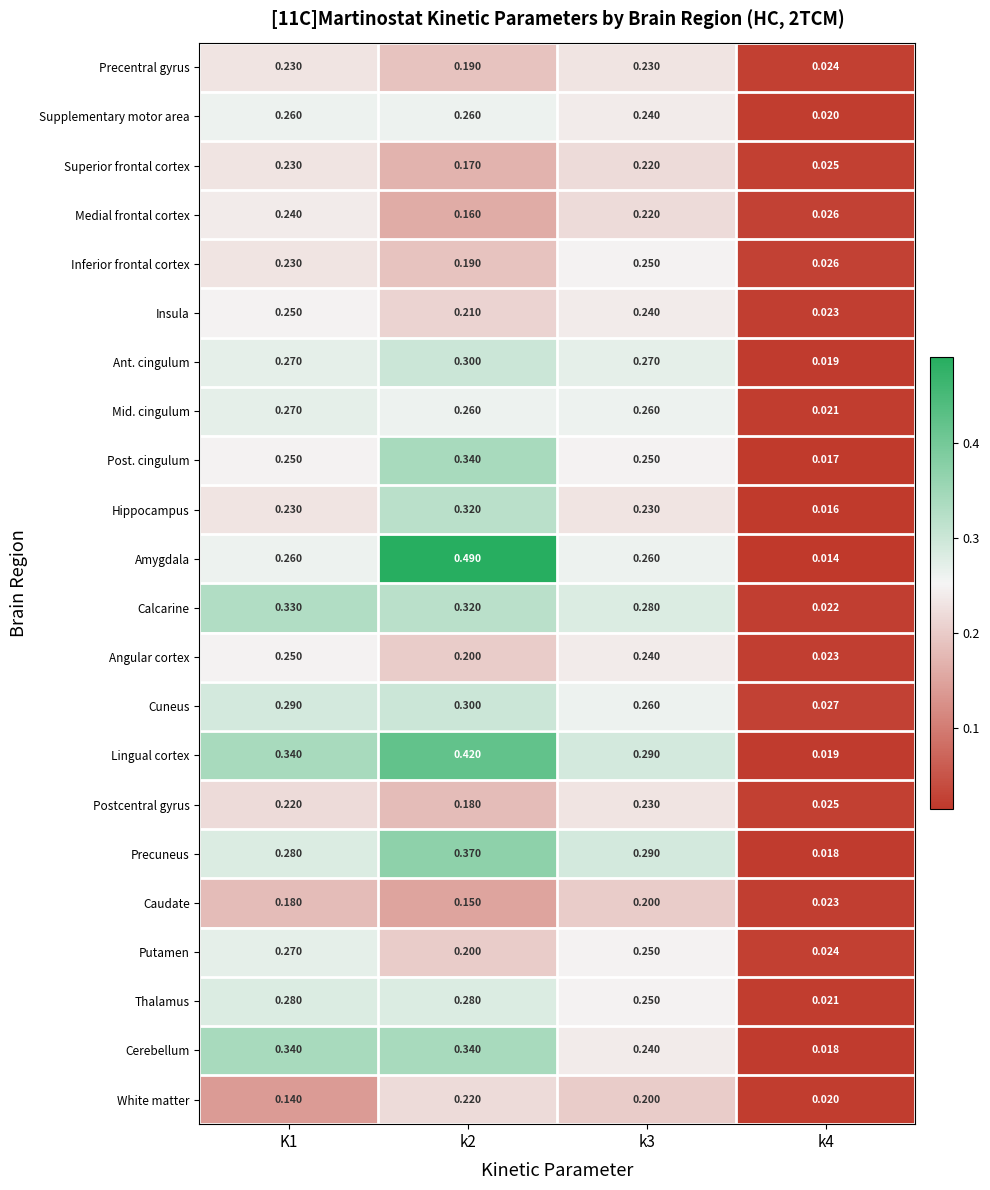

How many data points does each series have?

4